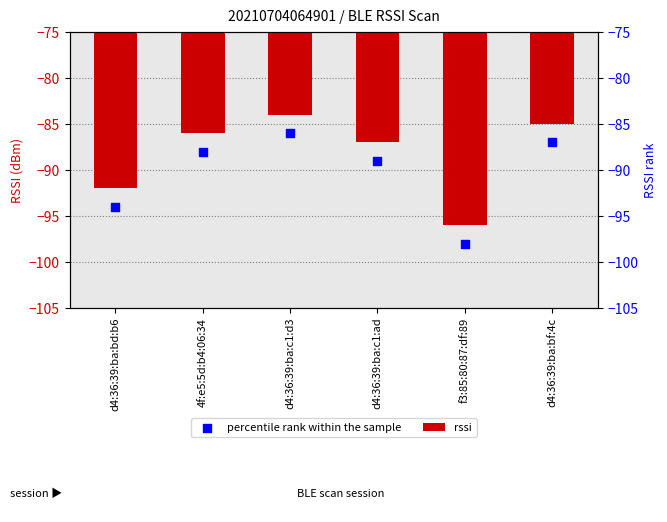

Which series contains the lowest Y value?

percentile rank within the sample